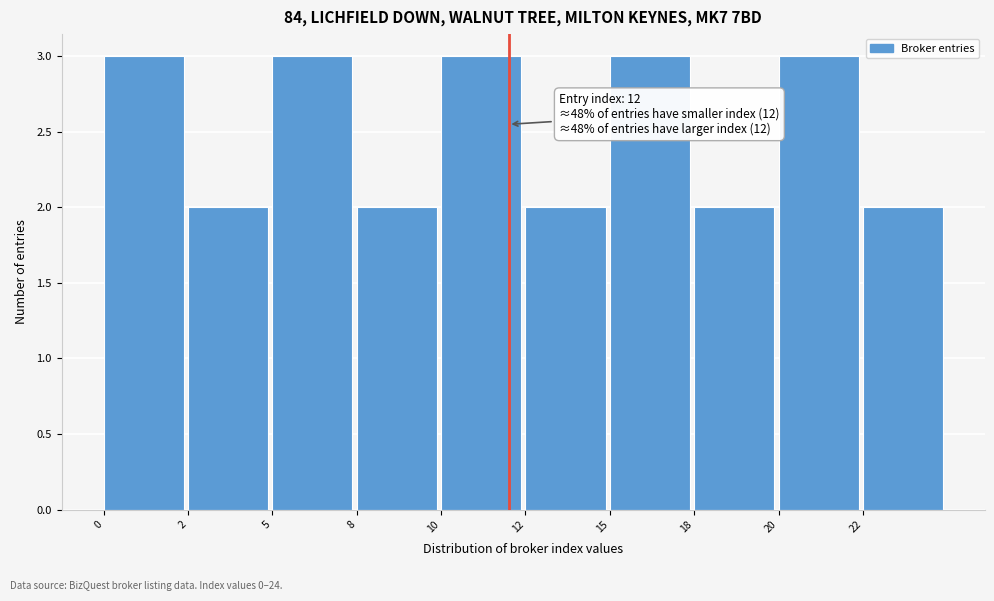

Reading right to left, extract all data points from this chart.

22=2	20=3	18=2	15=3	12=2	10=3	8=2	5=3	2=2	0=3